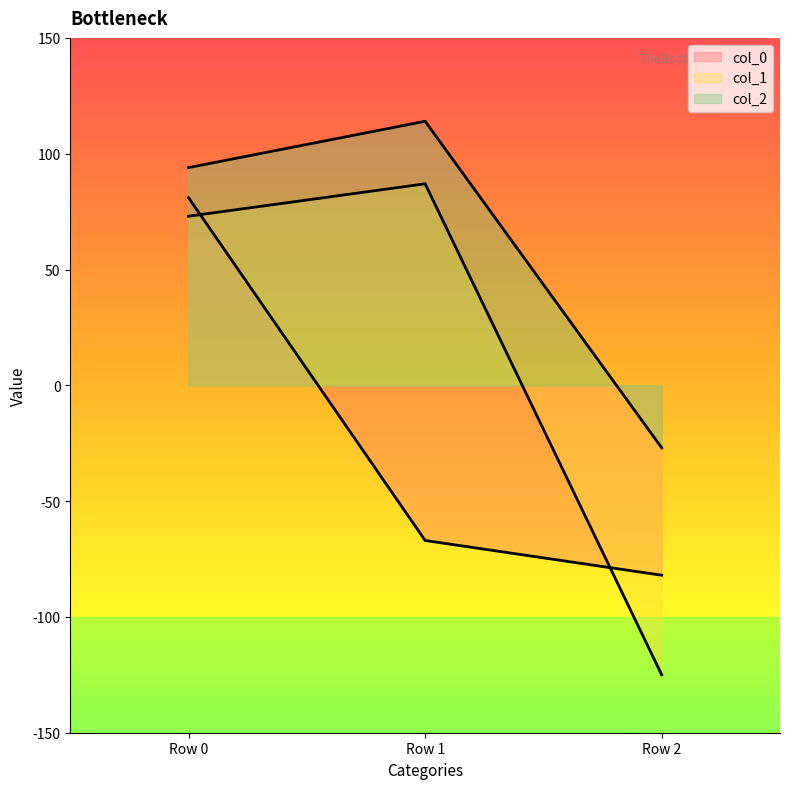

What are all the series names shown in the legend?

col_0, col_1, col_2